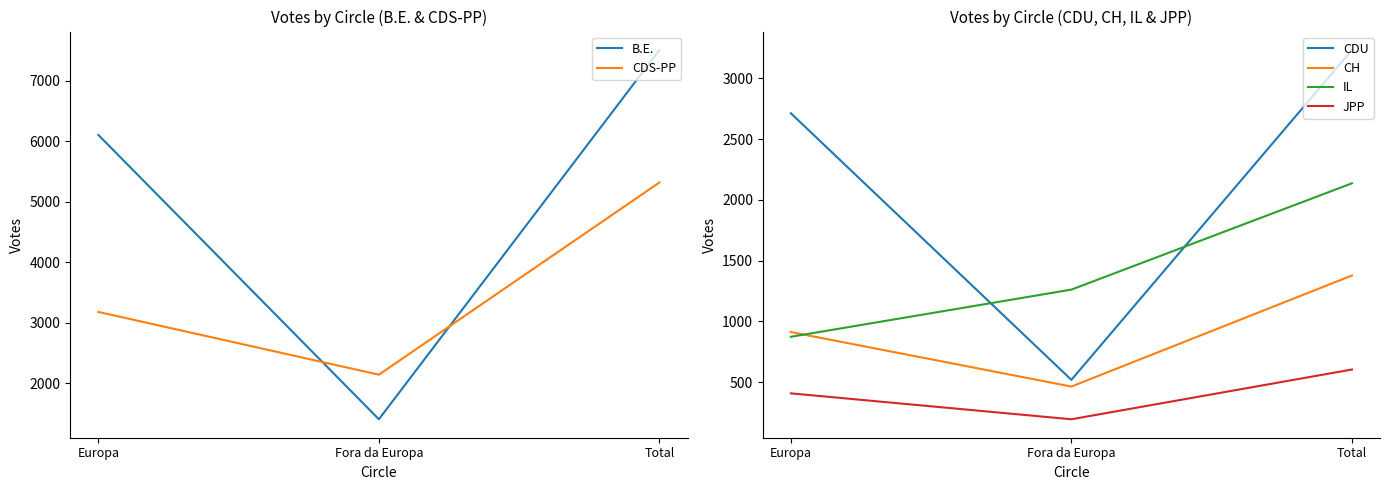

At which label is CH closest to 921?

Europa